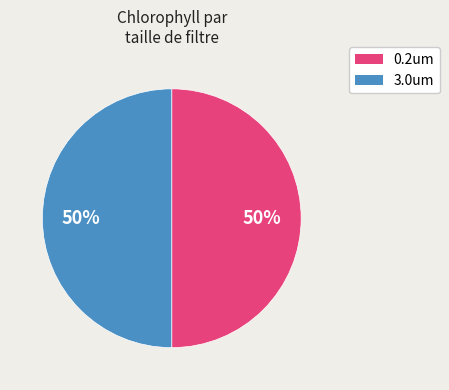

To the nearest percent, what is the average slice percentage?

50%